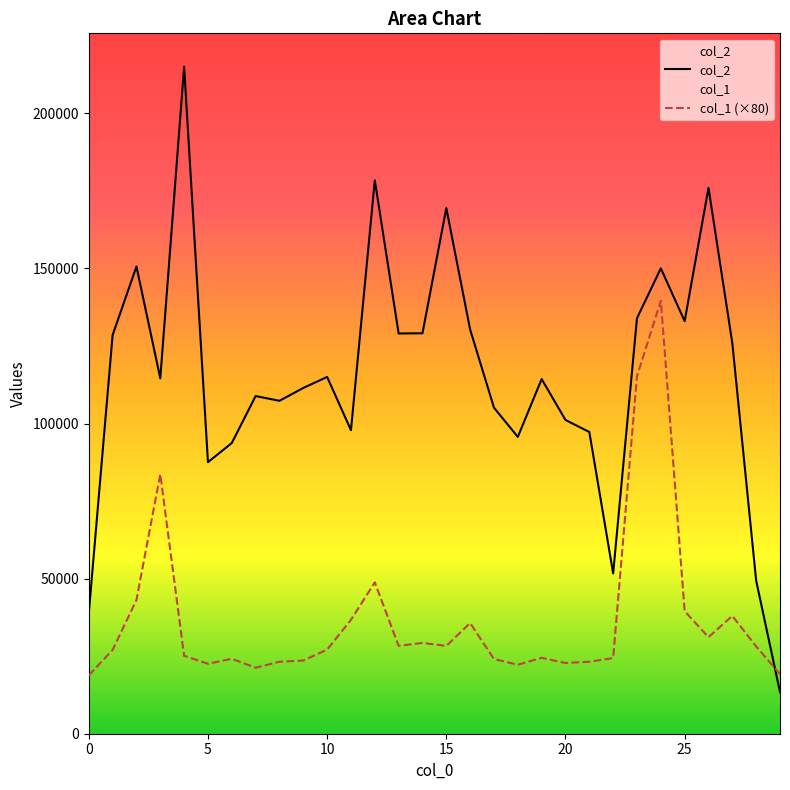

Rank the series by their average value, from lowest to highest.

col_1 (×80), col_2